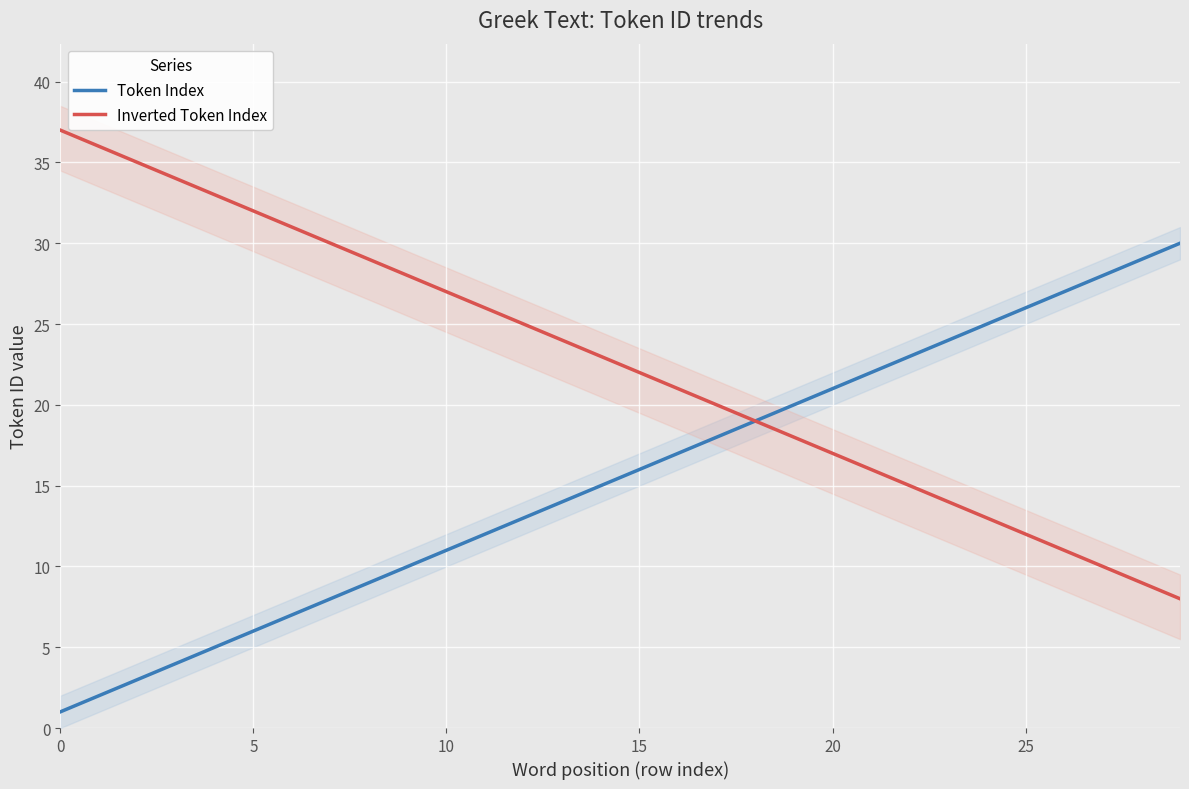

True or false: Inverted Token Index and Token Index intersect in this chart.

False